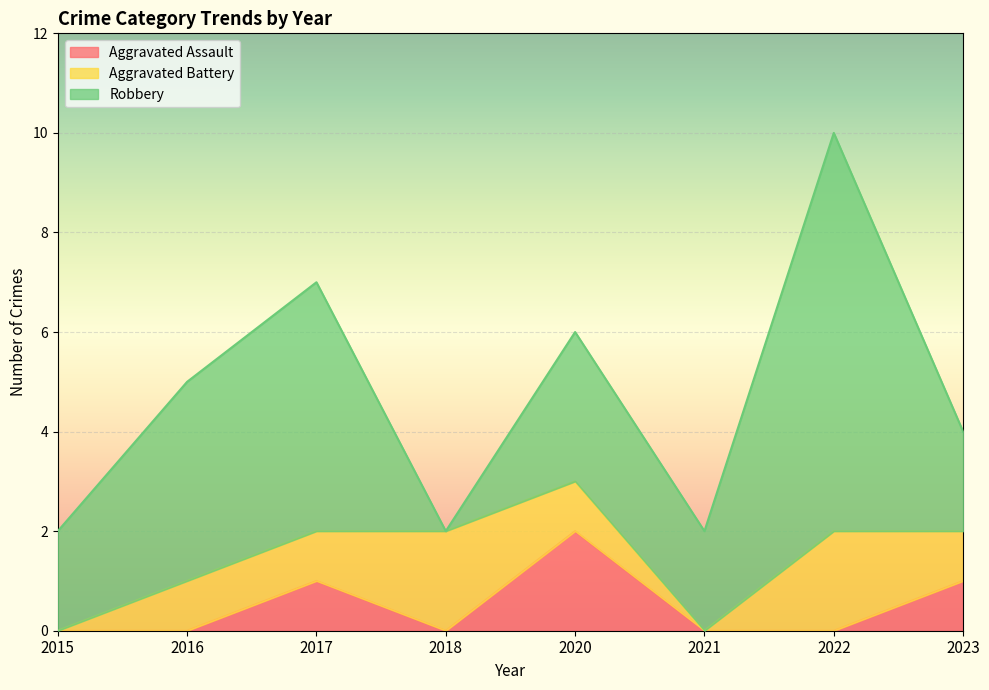

In Aggravated Battery, how many points are lower than both neighbors (excluding endpoints)?

1